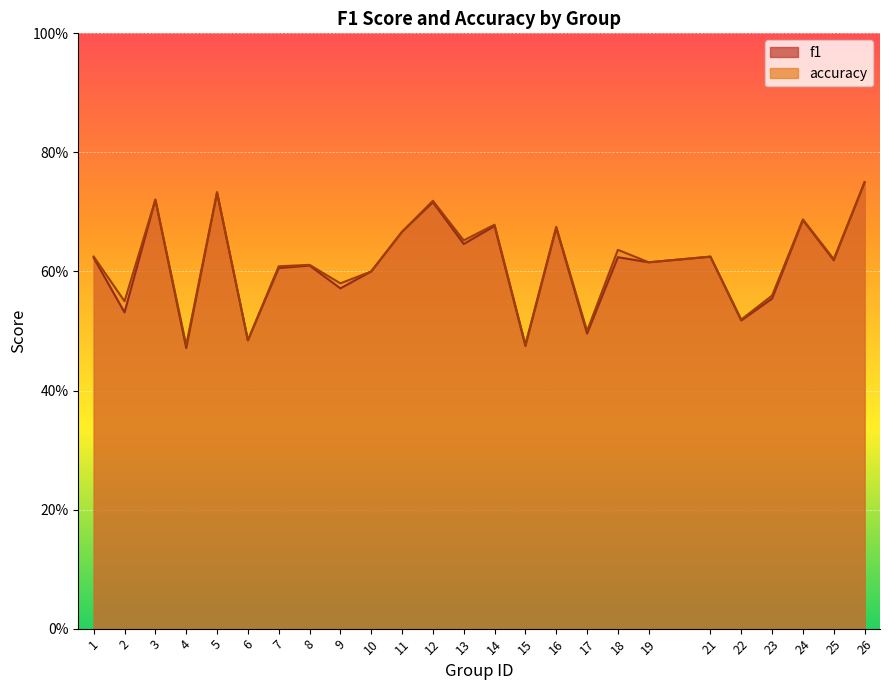

Where is the first local maximum for accuracy?

3